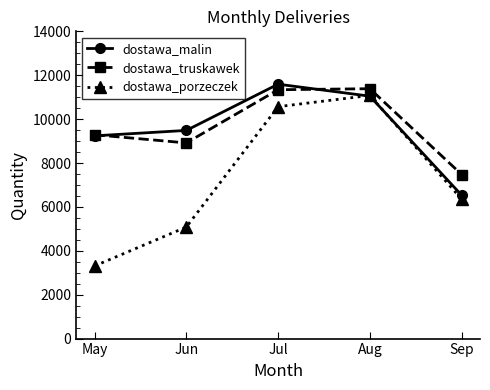

Is the value of dostawa_porzeczek at Aug greater than the value of dostawa_truskawek at Jun?

Yes